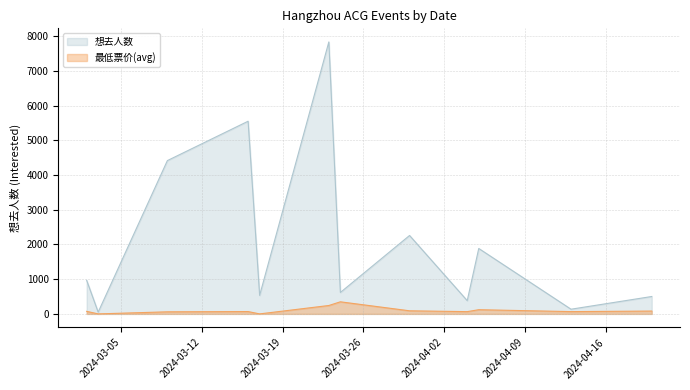

What value does the 最低票价(avg) series have at 2024.03.30?

89.2